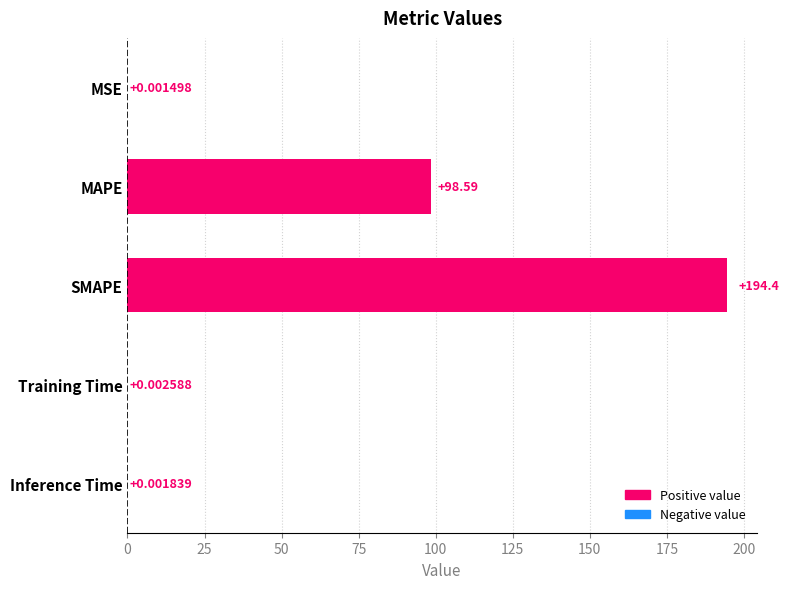

Where is the data nearest to the value 97?

MAPE